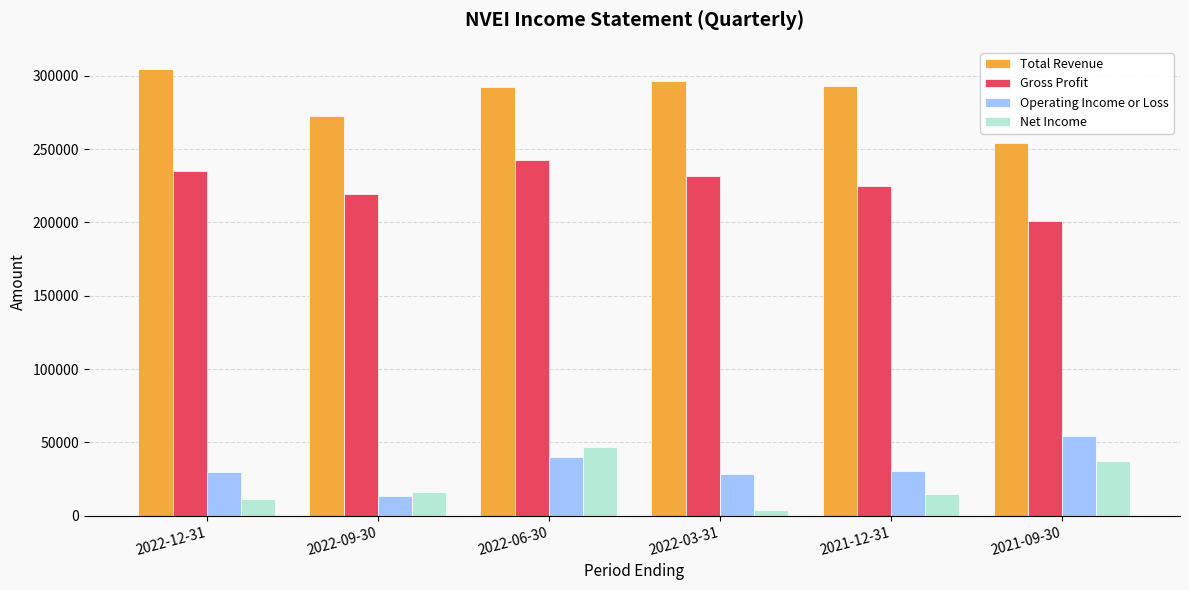

At 2022-03-31, list the series in order from largest to smallest.

Total Revenue, Gross Profit, Operating Income or Loss, Net Income